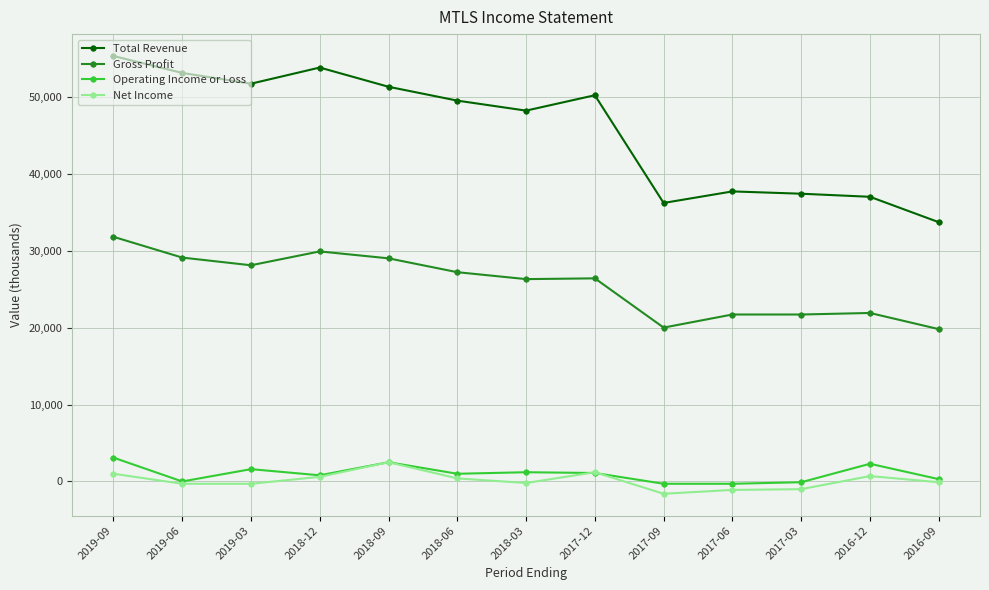

What is the spread (max minus min) of values at 2019-06?

53400